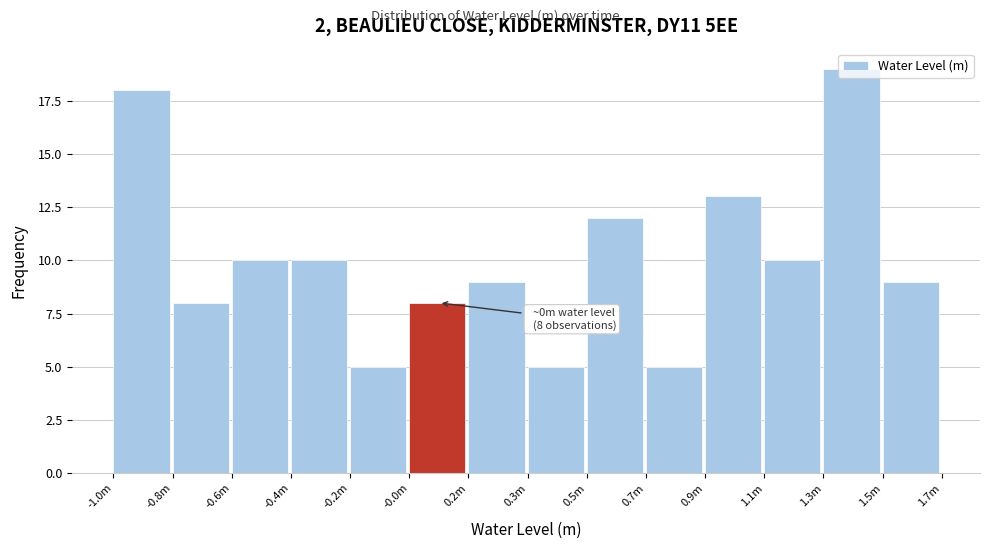

What position from the left is 1.1m?

12